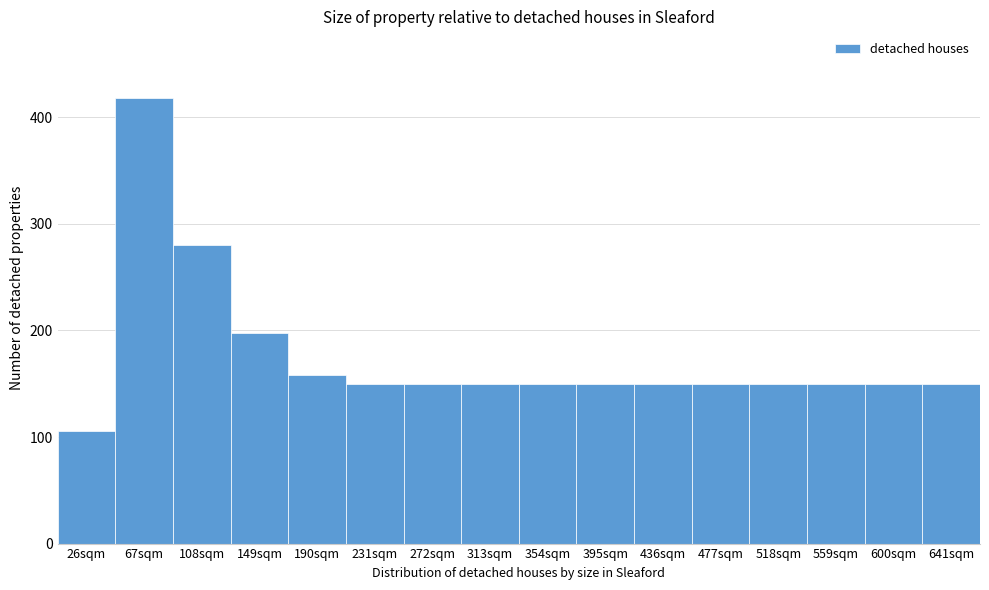

Reading left to right, transcribe all the data shown in this chart.

26sqm=106	67sqm=418	108sqm=280	149sqm=198	190sqm=158	231sqm=150	272sqm=150	313sqm=150	354sqm=150	395sqm=150	436sqm=150	477sqm=150	518sqm=150	559sqm=150	600sqm=150	641sqm=150